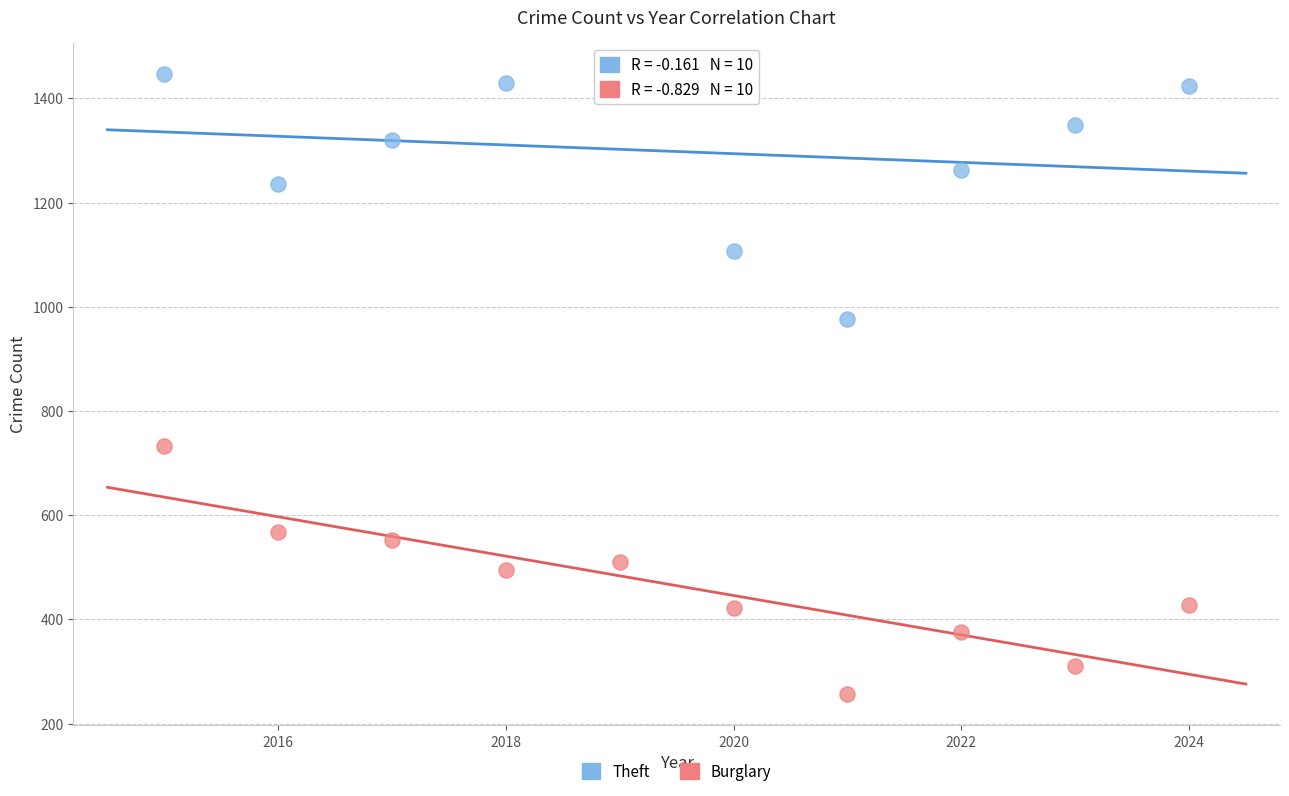

Which series reaches the maximum Y coordinate?

Theft